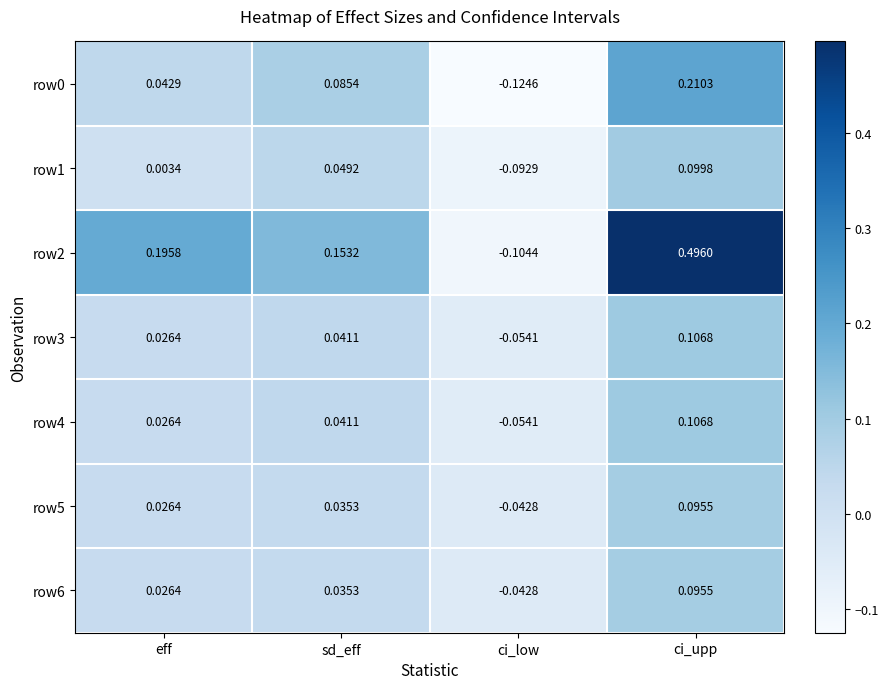

At how many categories does at least one series exceed 0?

3